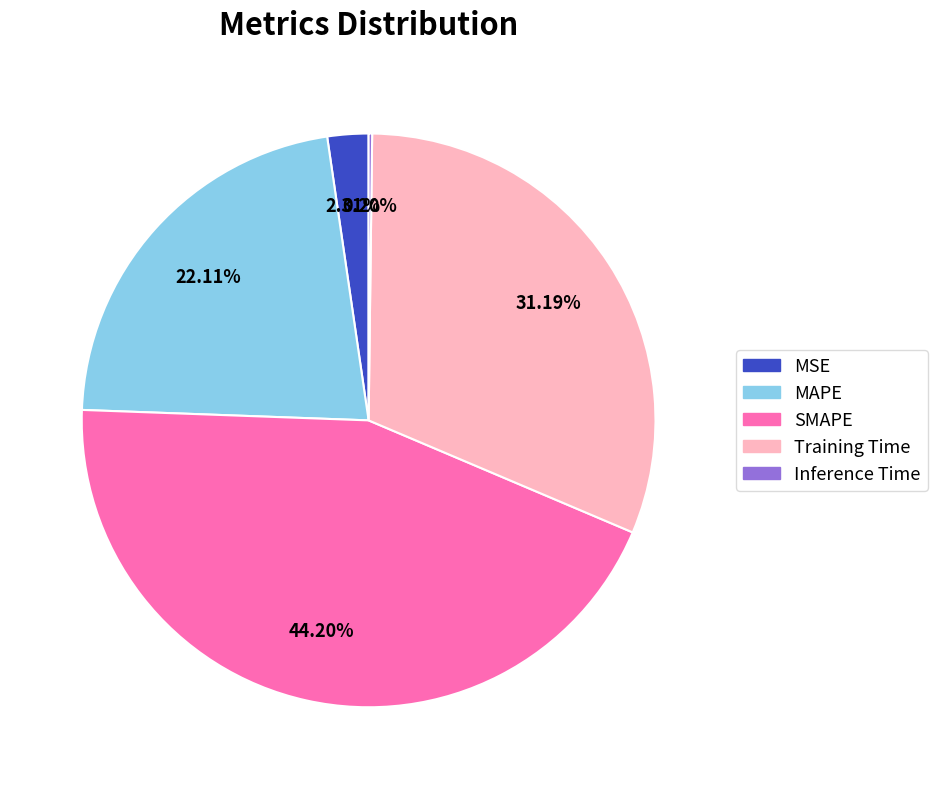

To the nearest percent, what is the difference between the largest and smallest slice percentages?

44%